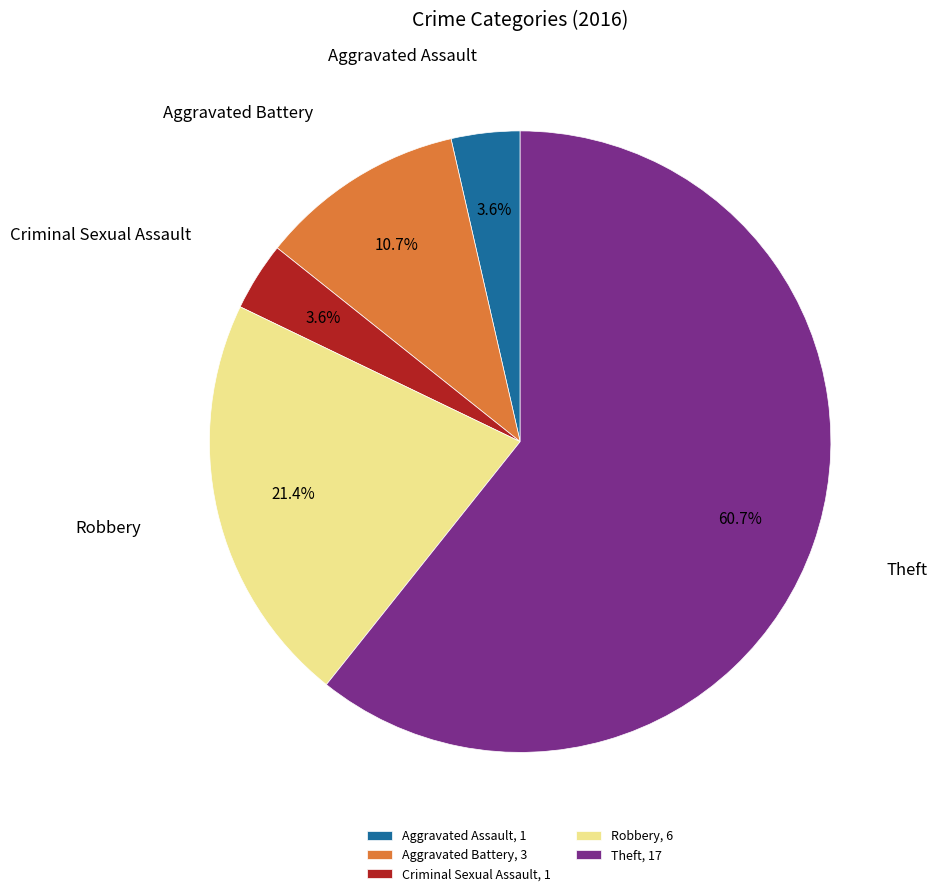

Which has a higher value, Aggravated Assault, 1 or Robbery, 6?

Robbery, 6